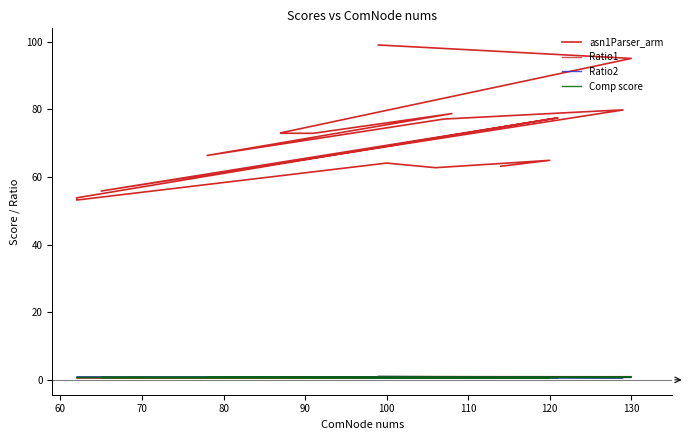

What is the value of the Comp score point at the 9th from the left?

0.7